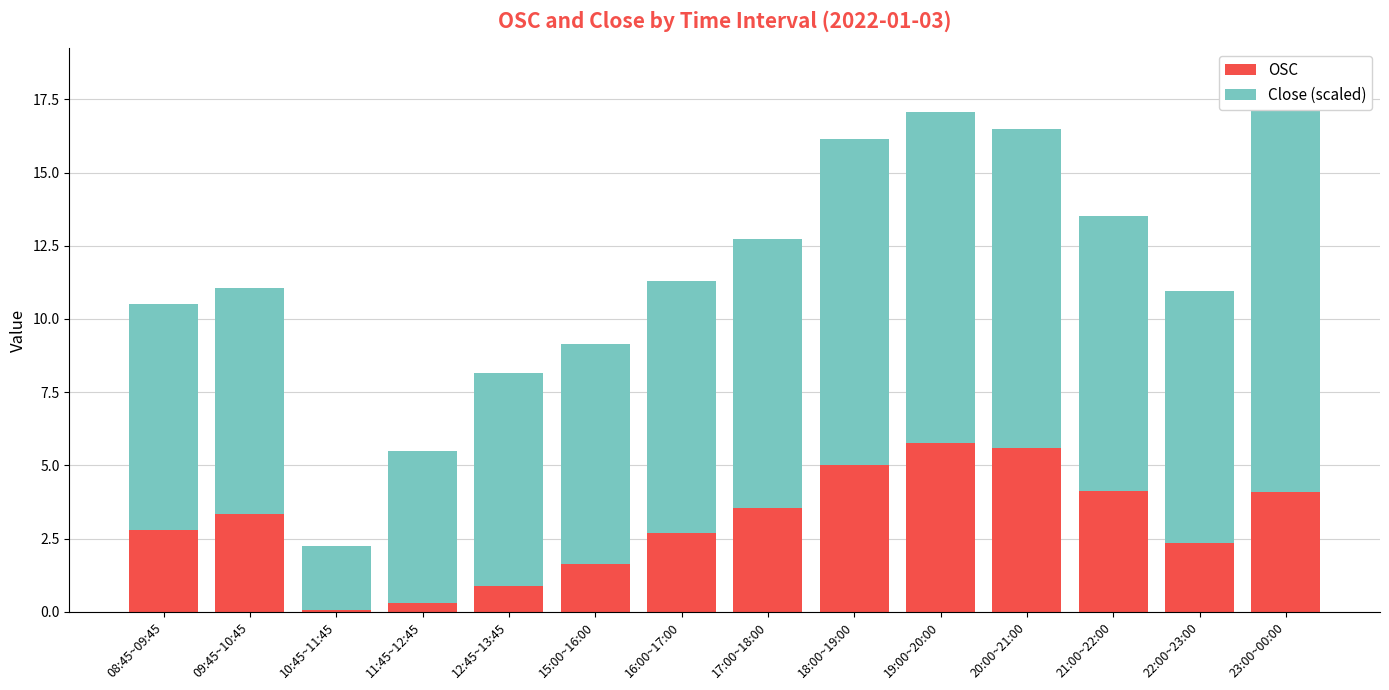

Reading right to left, extract all data points from this chart.

OSC: 23:00~00:00=4.1	22:00~23:00=2.4	21:00~22:00=4.1	20:00~21:00=5.6	19:00~20:00=5.8	18:00~19:00=5.0	17:00~18:00=3.5	16:00~17:00=2.7	15:00~16:00=1.6	12:45~13:45=0.9	11:45~12:45=0.3	10:45~11:45=0.0	09:45~10:45=3.3	08:45~09:45=2.8
Close (scaled): 23:00~00:00=13.4	22:00~23:00=8.6	21:00~22:00=9.4	20:00~21:00=10.9	19:00~20:00=11.3	18:00~19:00=11.1	17:00~18:00=9.2	16:00~17:00=8.6	15:00~16:00=7.5	12:45~13:45=7.3	11:45~12:45=5.2	10:45~11:45=2.2	09:45~10:45=7.7	08:45~09:45=7.7